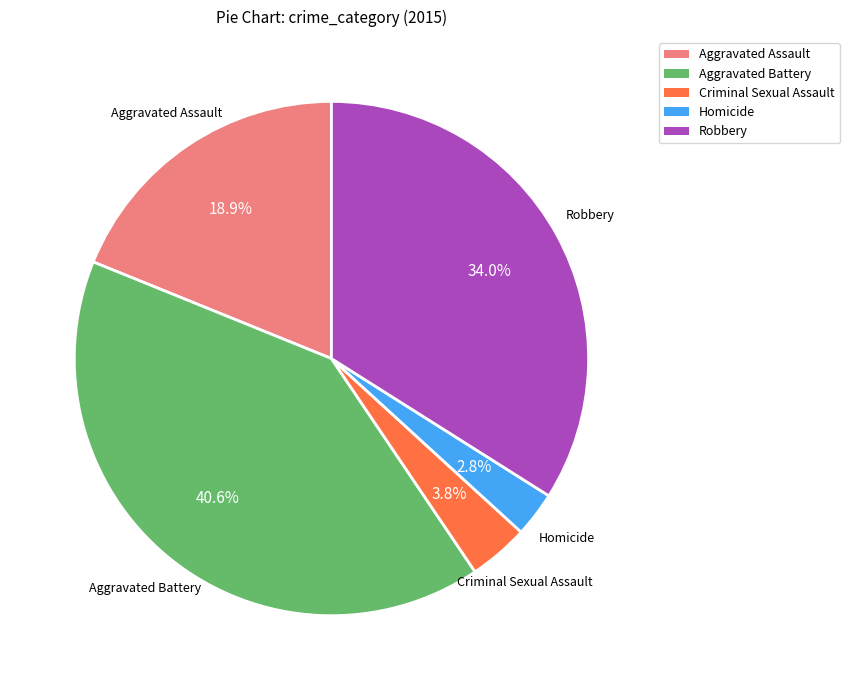

To the nearest percent, what is the average slice percentage?

20%